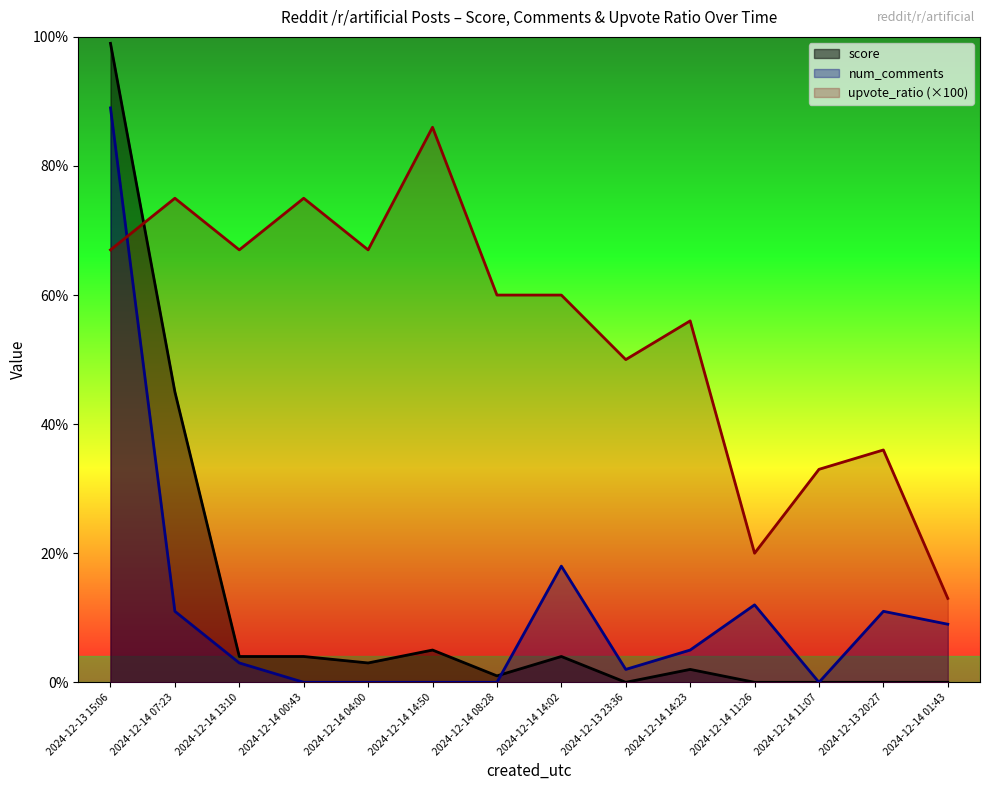

How many data points does each series have?

14